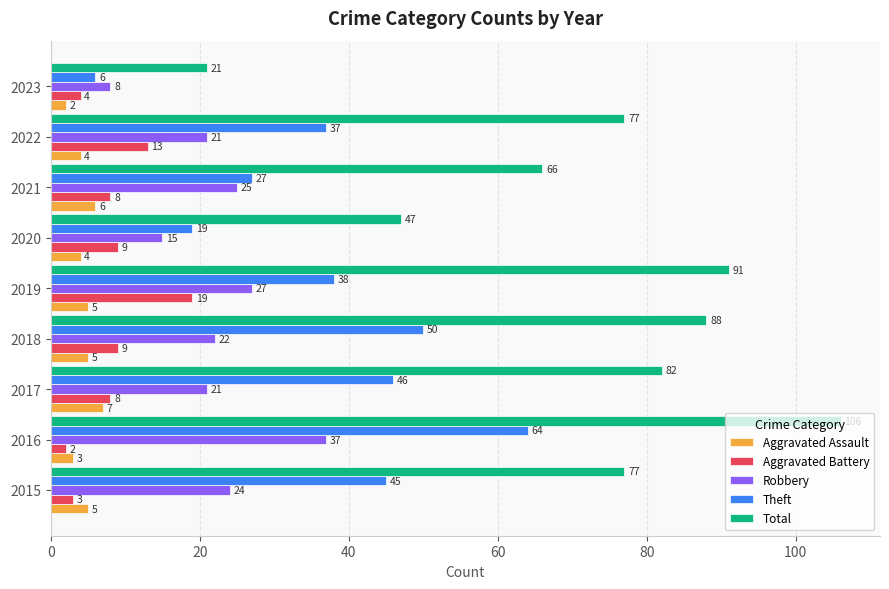

At which category is the sum across all series the highest?

2016